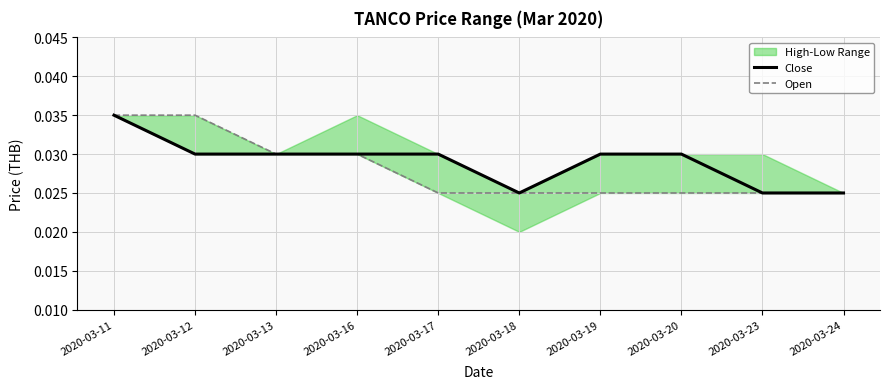

At how many categories does at least one series exceed 0?

10